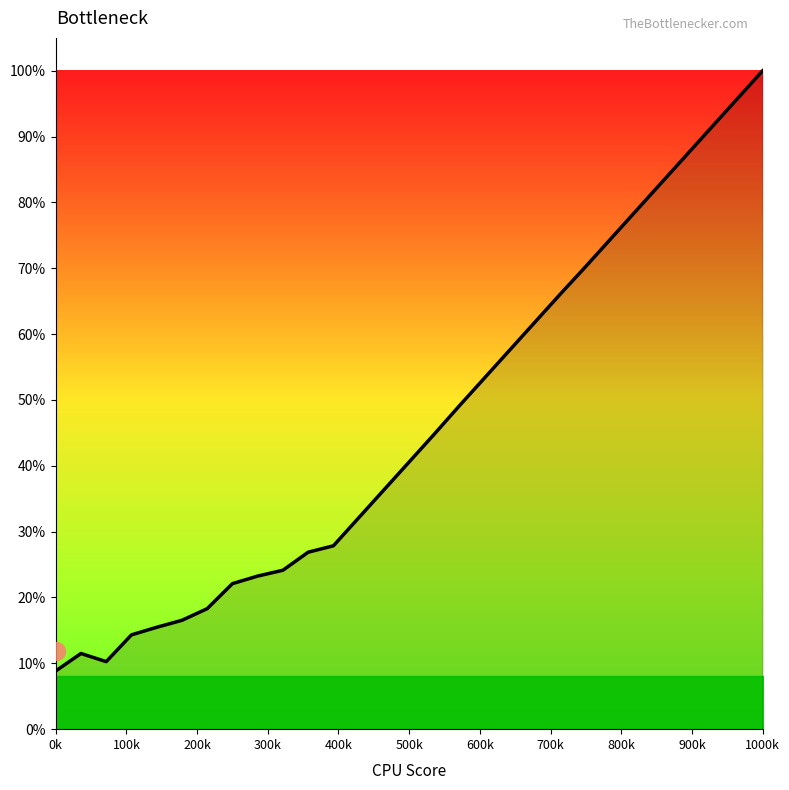

What is the difference between the maximum and minimum values?

91.2